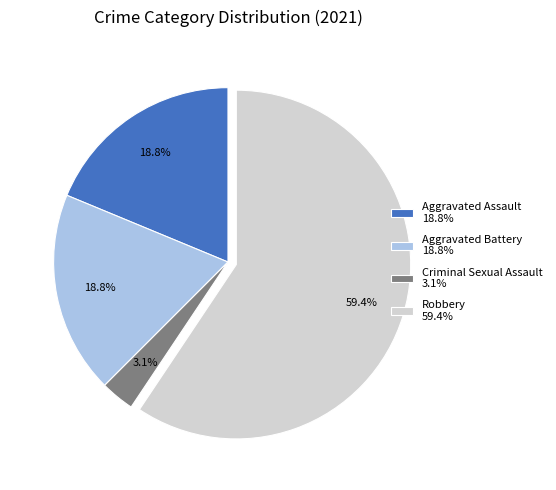

Between Criminal Sexual Assault 3.1% and Robbery 59.4%, which is larger?

Robbery 59.4%